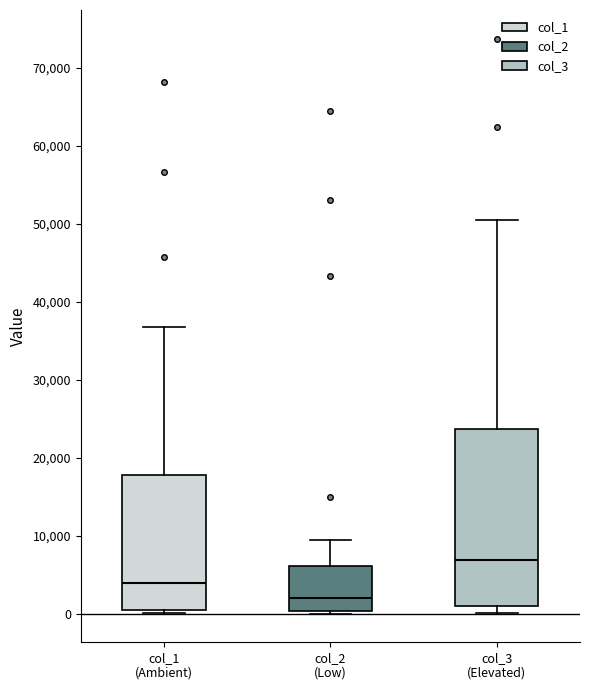

Comparing the boxes themselves (not the whiskers), which one is the tallest?

col_3 (Elevated)